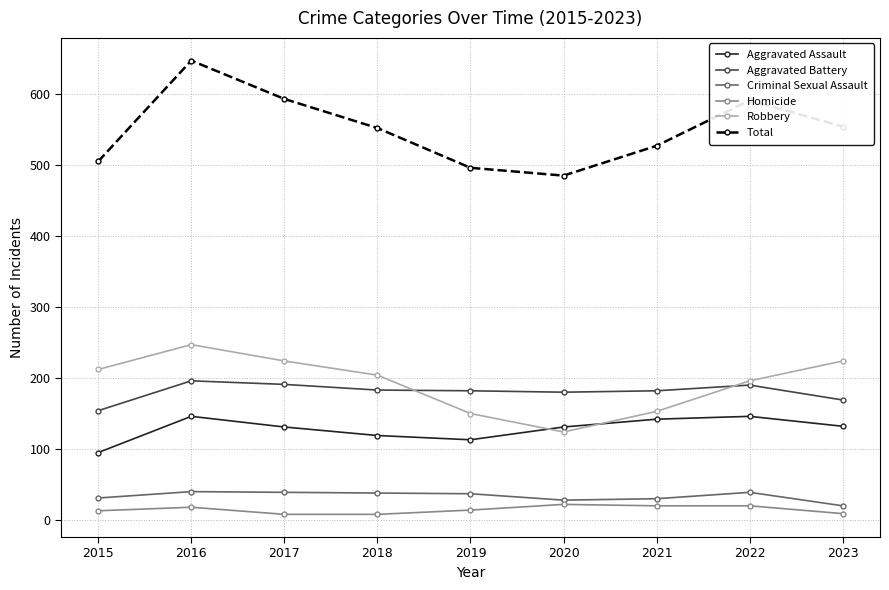

What is the difference between the Aggravated Battery values at 2016 and 2021?

14